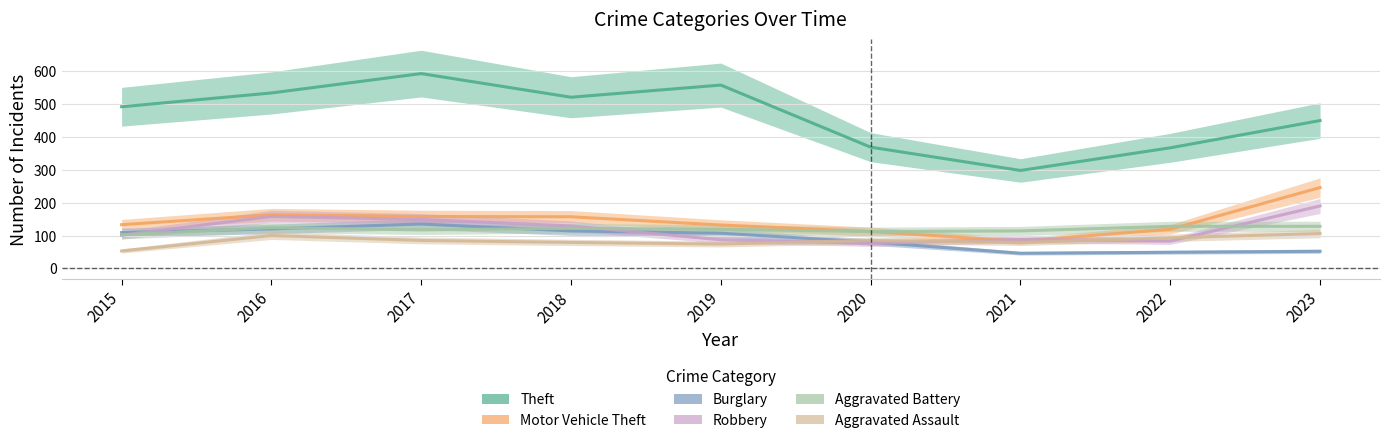

Read the Theft value at 2018.

521